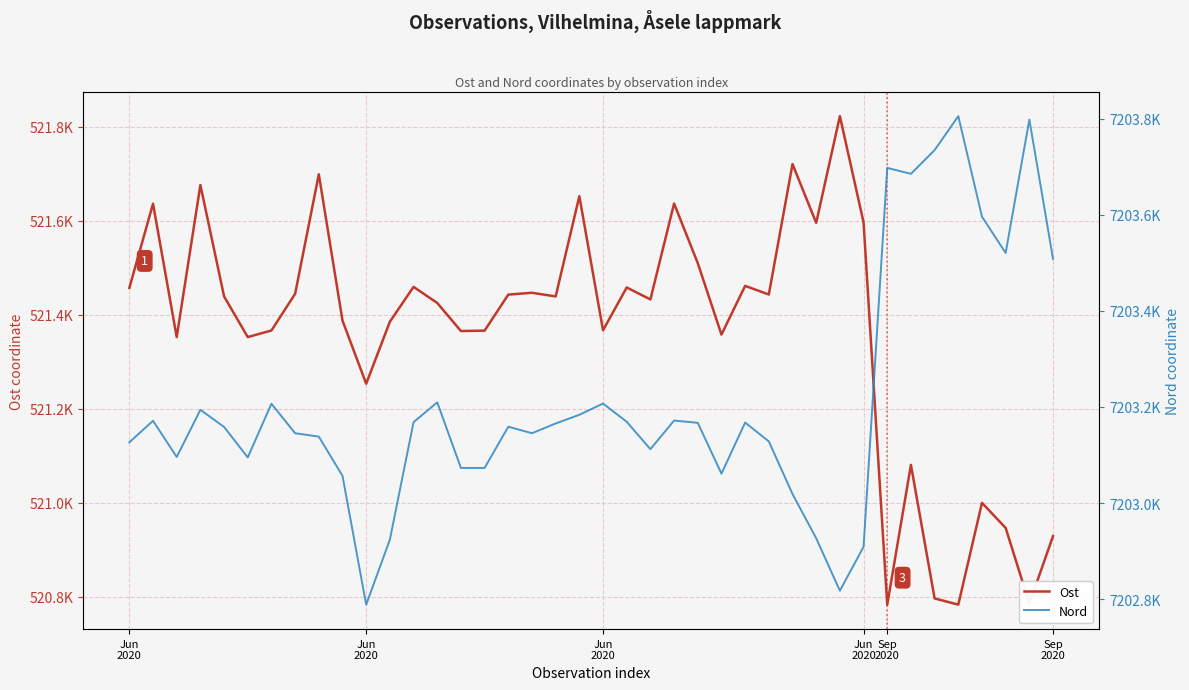

Where is the first local minimum for Nord?

Jun
2020